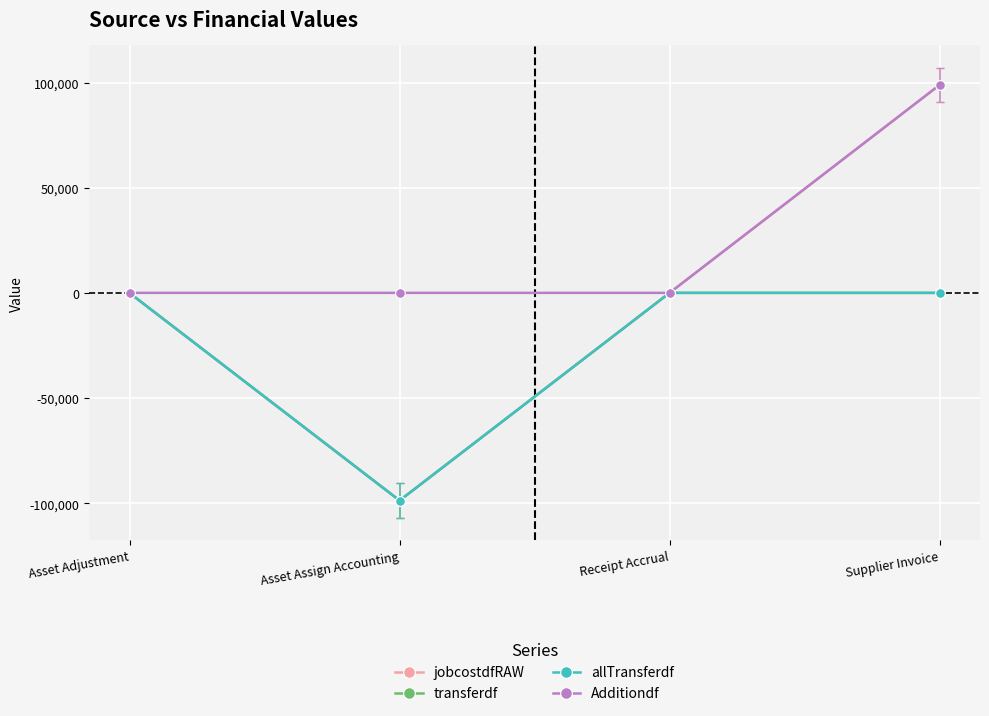

What is the spread (max minus min) of values at Asset Adjustment?

101.0